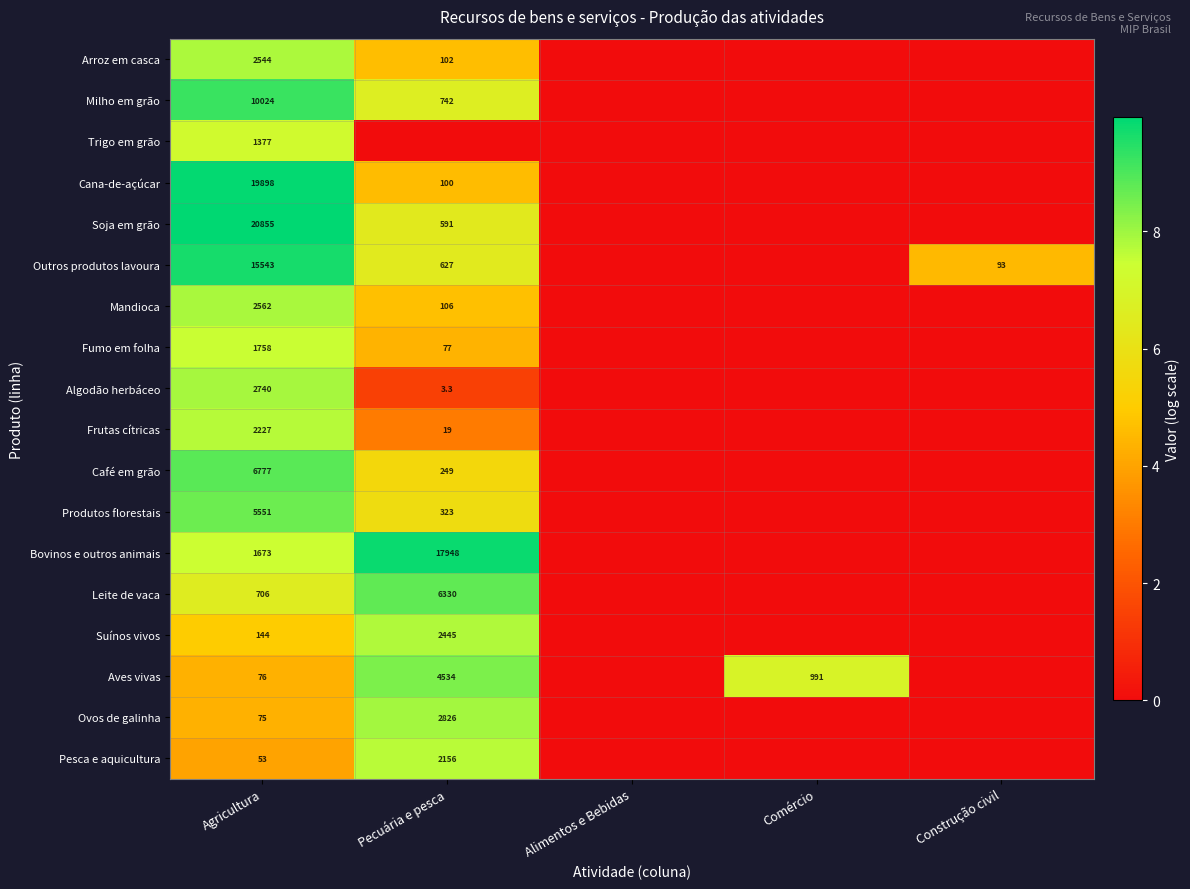

True or false: Trigo em grão has a value of 1935.2 at Agricultura.

False